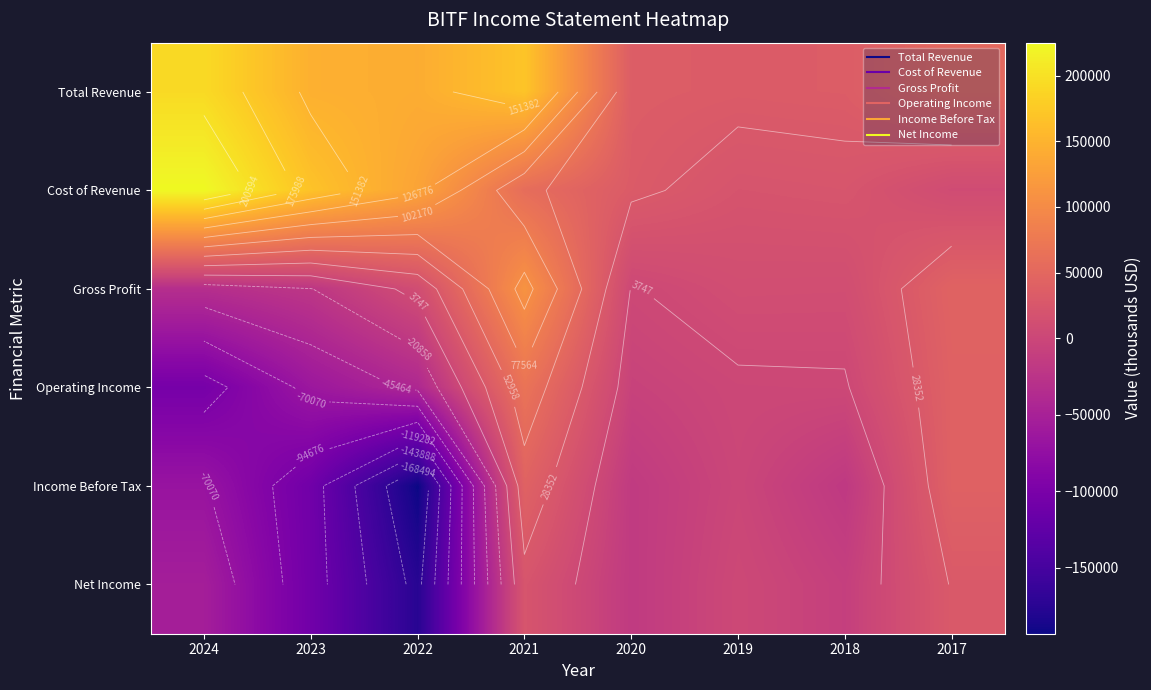

Is it true that Gross Profit equals 171503 at 2021?

False